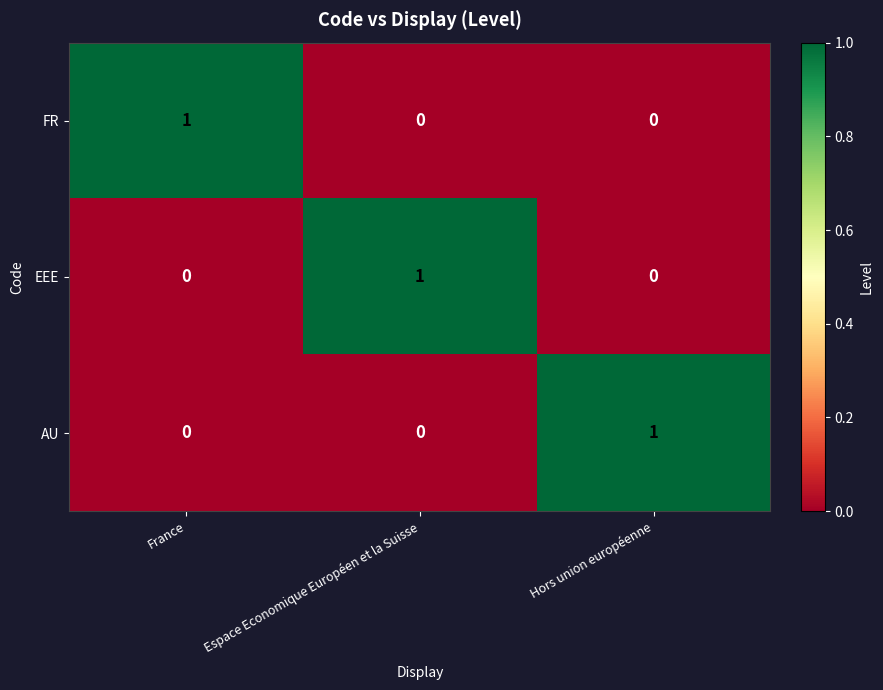

Reading left to right, extract all data points from this chart.

FR: 1	0	0
EEE: 0	1	0
AU: 0	0	1